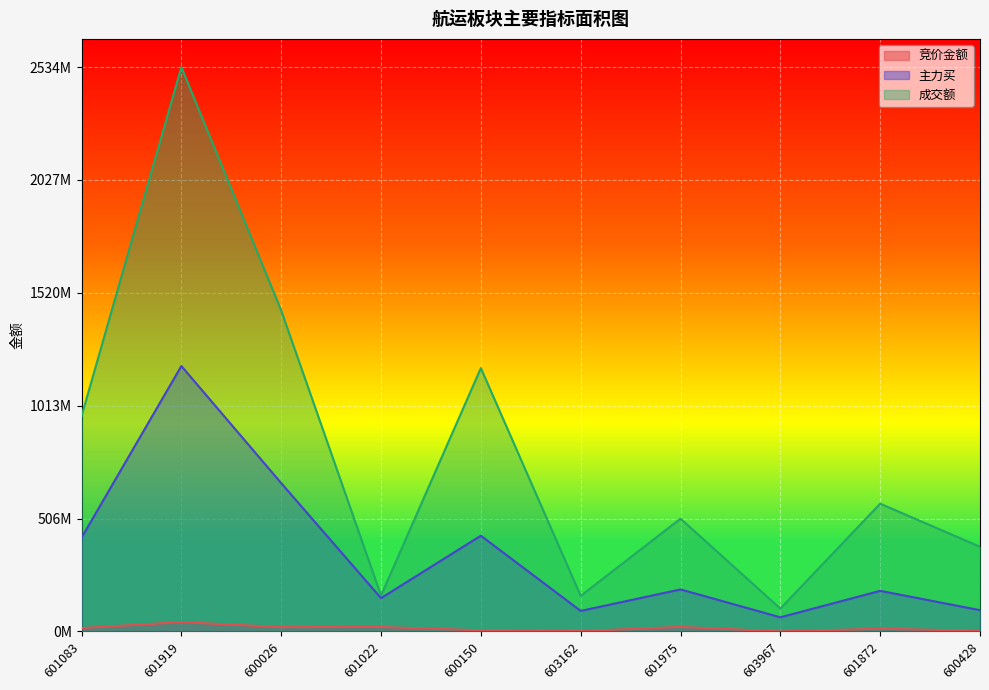

At 603967, list the series in order from largest to smallest.

成交额, 主力买, 竞价金额